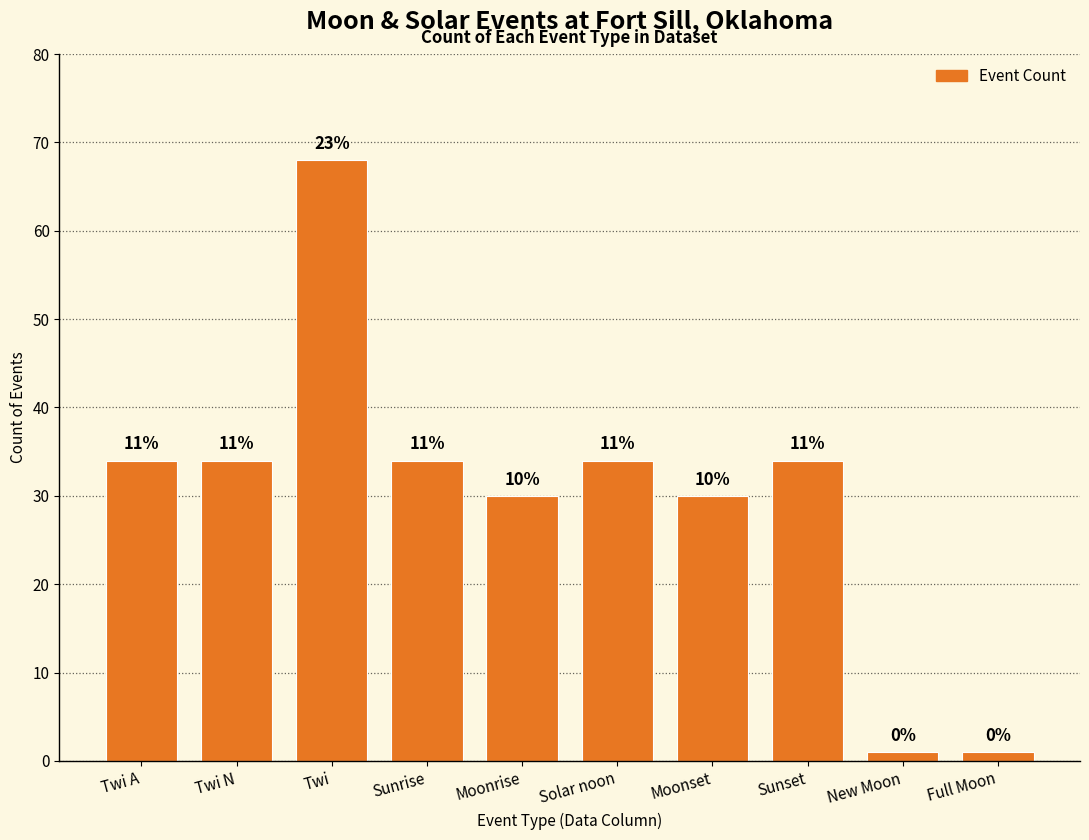

Rank the categories by value from highest to lowest.

Twi, Twi A, Twi N, Sunrise, Solar noon, Sunset, Moonrise, Moonset, New Moon, Full Moon